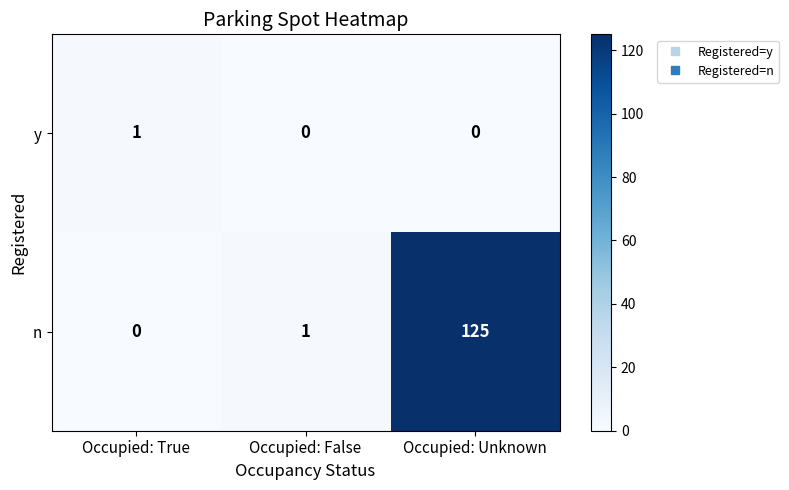

Is it true that n equals 0 at Occupied: False?

False